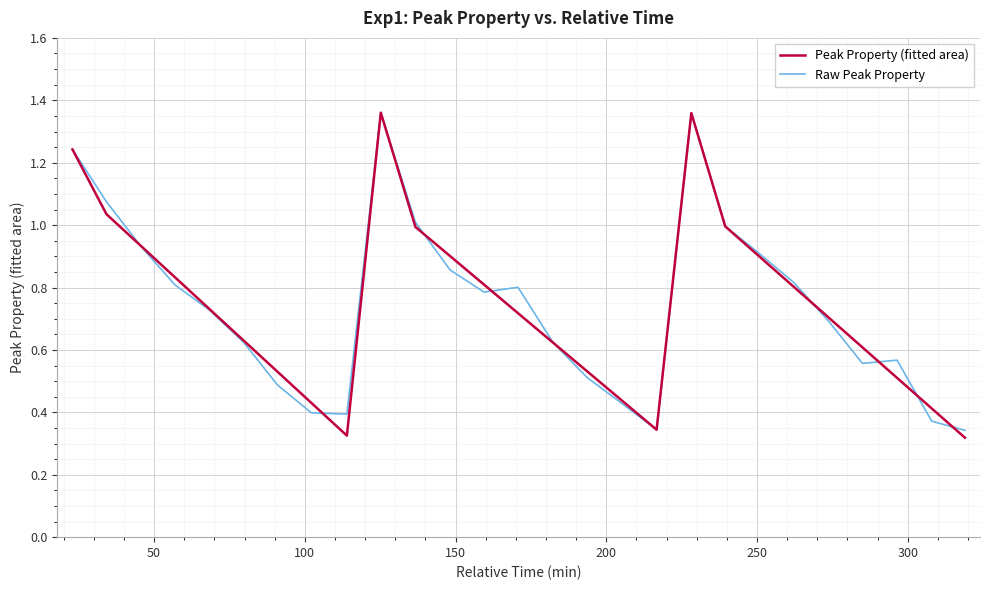

Where do Peak Property (fitted area) and Raw Peak Property first cross each other?

50 and 100